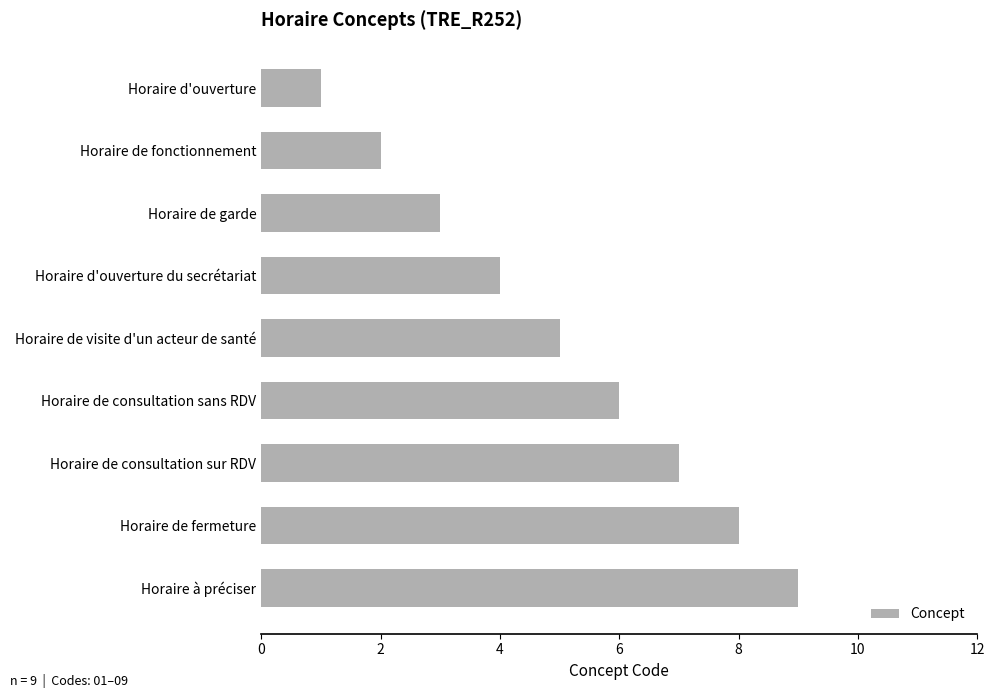

True or false: the data shows 1 at Horaire d'ouverture.

True